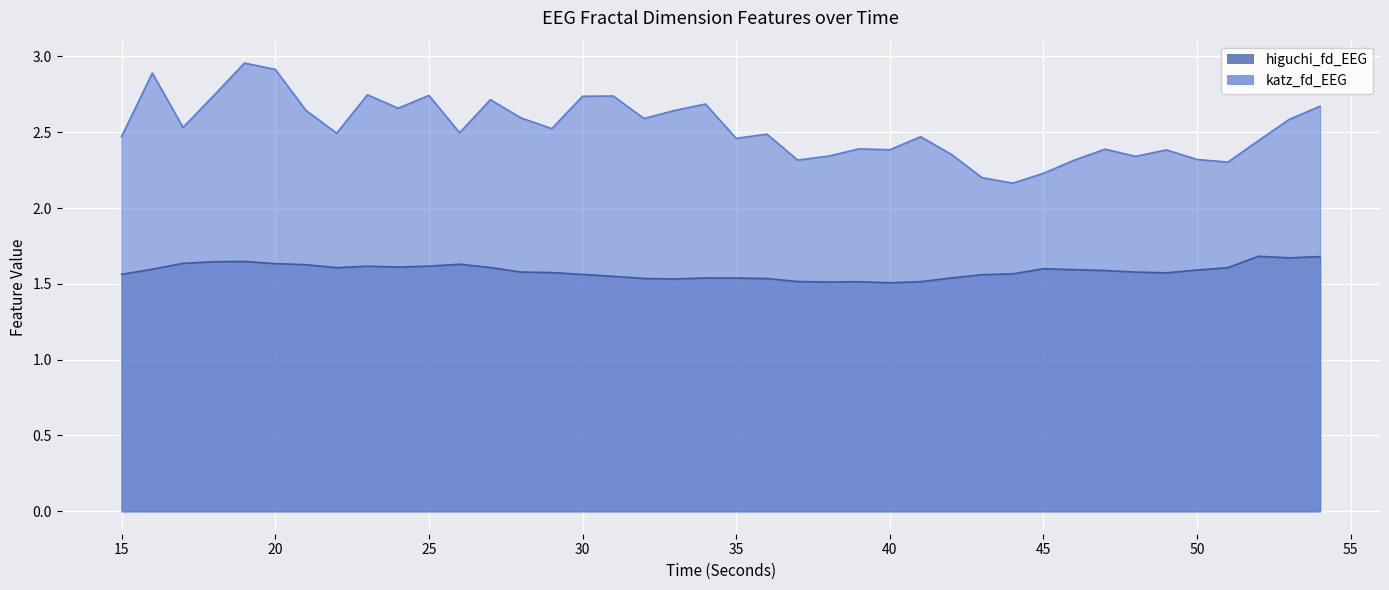

True or false: katz_fd_EEG and higuchi_fd_EEG cross at least once.

False